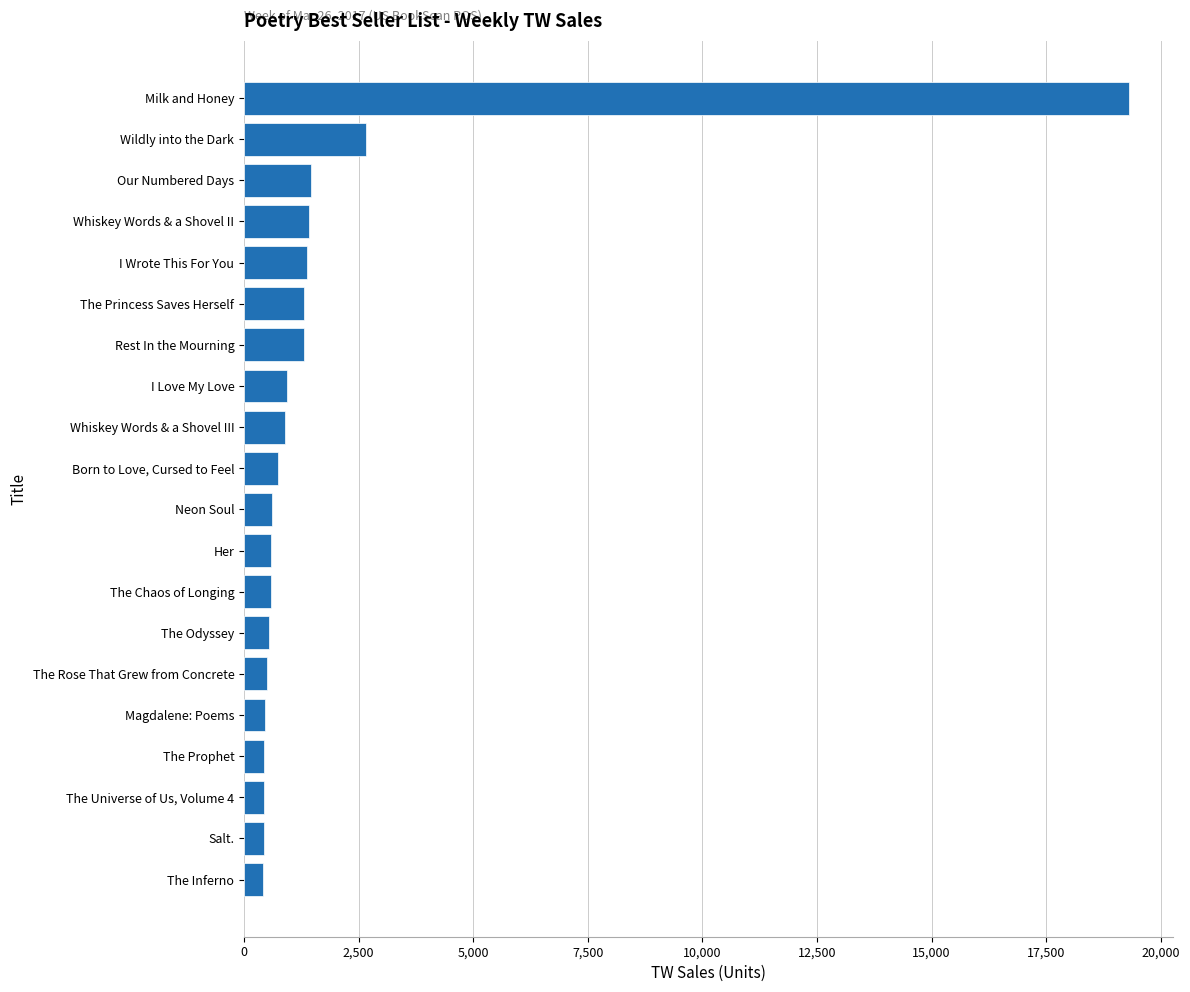

Approximately how many times larger is the value at The Odyssey compared to Whiskey Words & a Shovel III?

0.6